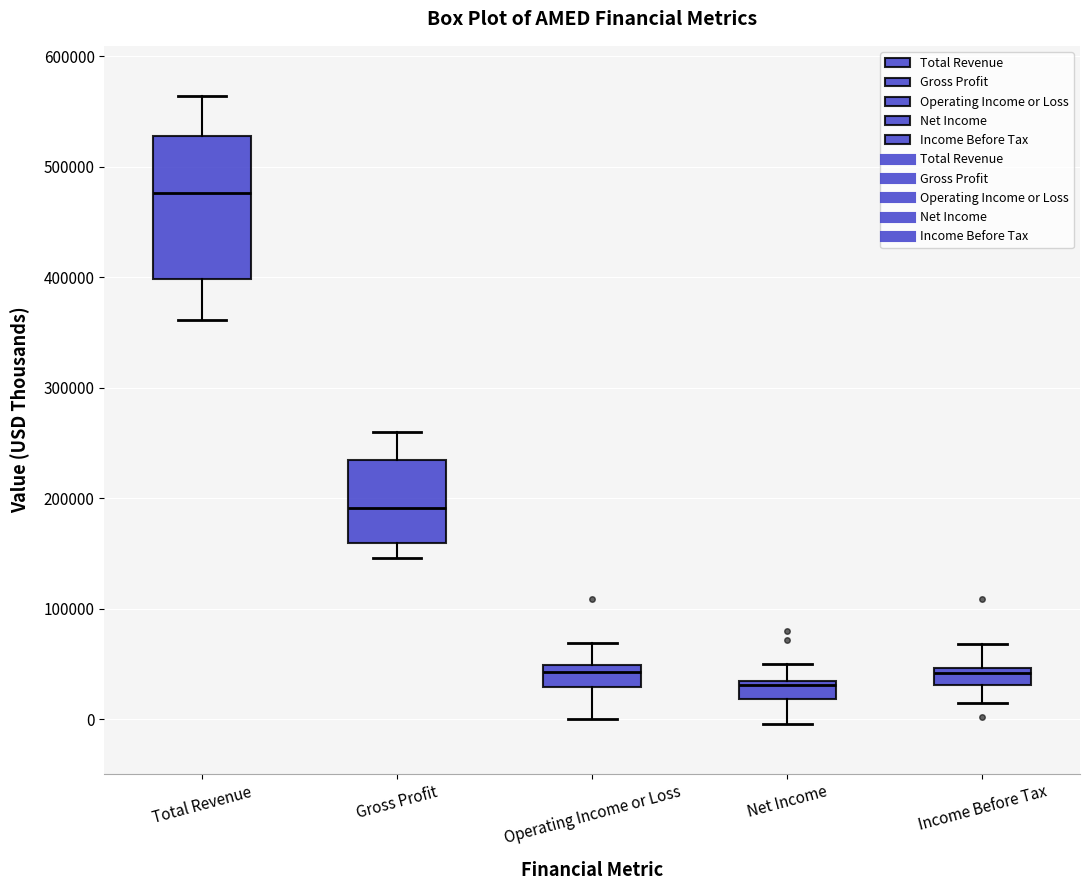

Reading left to right, transcribe this box plot: for each box, give where its median line is, the range the box spans, and where its two whiskers end, as read against the y-axis. The values are not printed on the chart, so give them approximately, as read against the axis.

Total Revenue: median 480000, box 400000 to 530000, whiskers 360000 to 560000
Gross Profit: median 190000, box 160000 to 230000, whiskers 150000 to 260000
Operating Income or Loss: median 40000, box 30000 to 50000, whiskers 0 to 70000
Net Income: median 30000, box 20000 to 30000, whiskers 0 to 50000
Income Before Tax: median 40000, box 30000 to 50000, whiskers 10000 to 70000